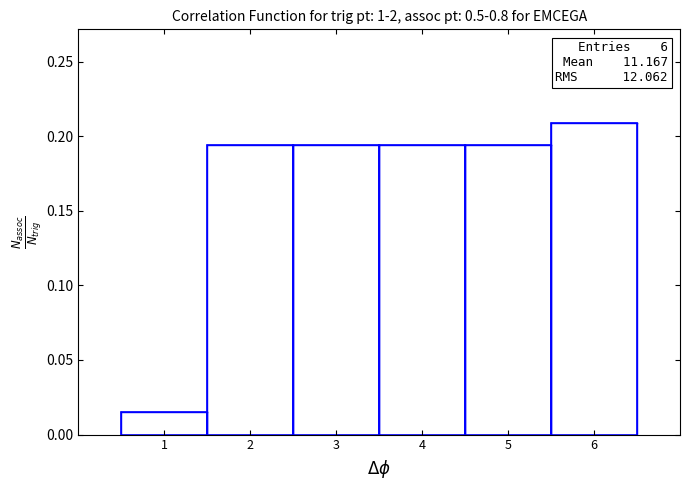

Which range on the x-axis has the tallest bar?

5.5 to 6.5